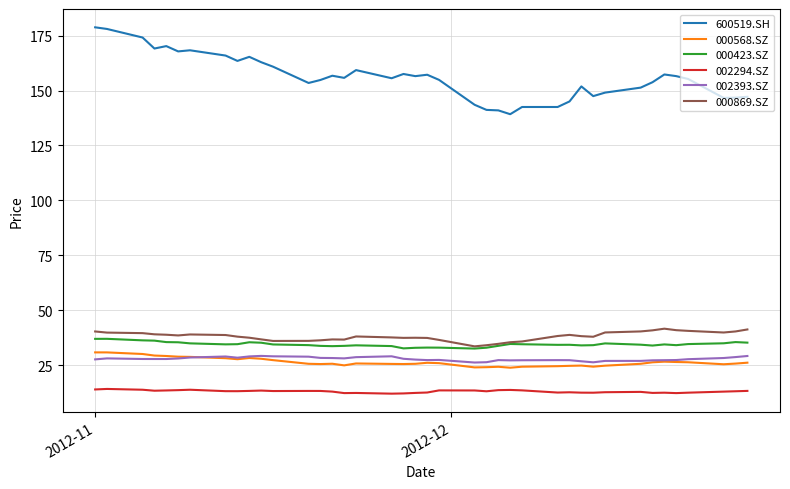

True or false: 002393.SZ and 002294.SZ intersect in this chart.

False